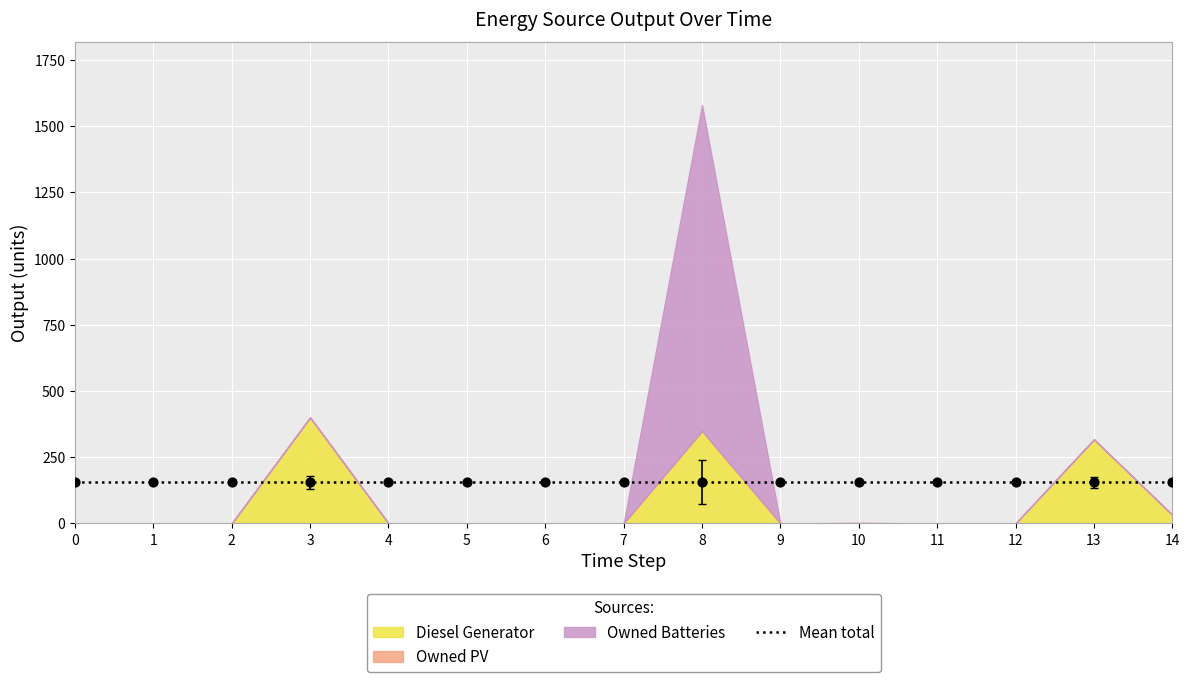

Which series has the largest total across all categories?

Owned Batteries